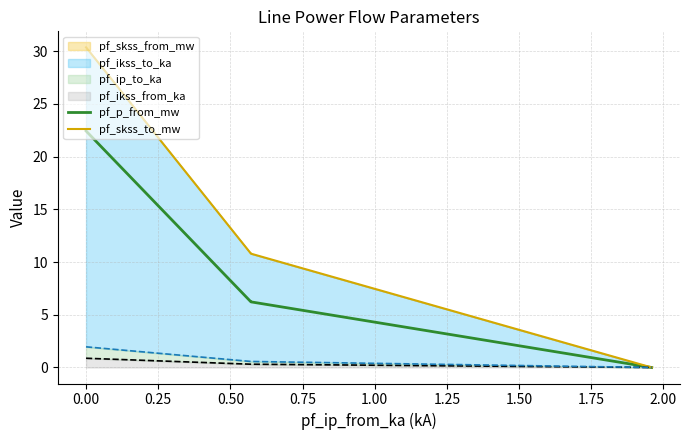

True or false: pf_p_from_mw and pf_skss_to_mw intersect in this chart.

False